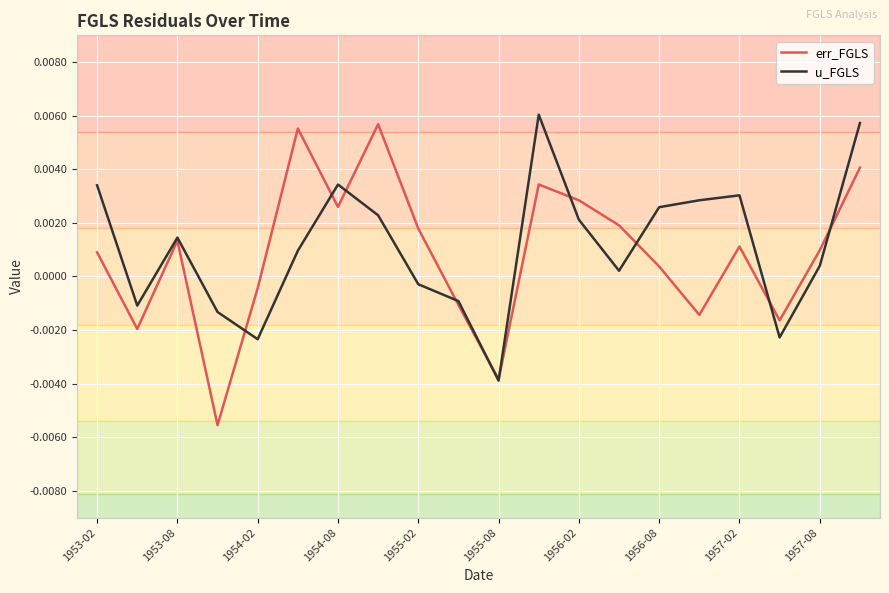

List the series in order of their overall mean, lowest first.

err_FGLS, u_FGLS